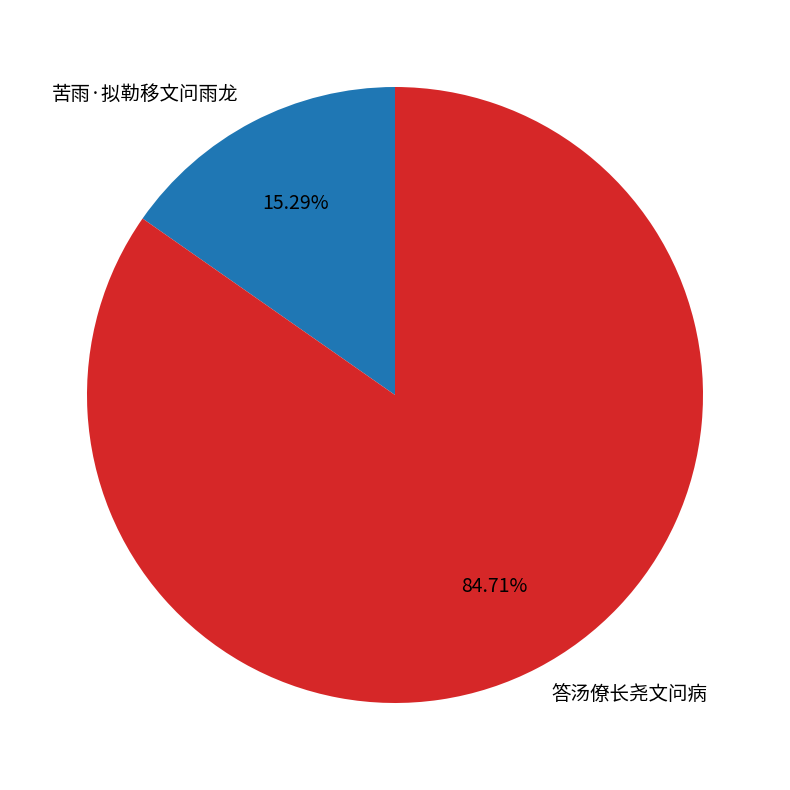

Which slice represents more than half of the pie?

答汤僚长尧文问病